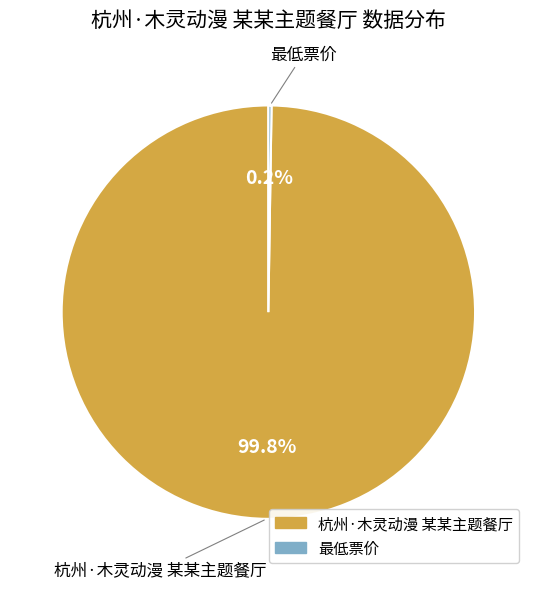

How much of the chart is everything except 杭州·木灵动漫 某某主题餐厅?

0.2%